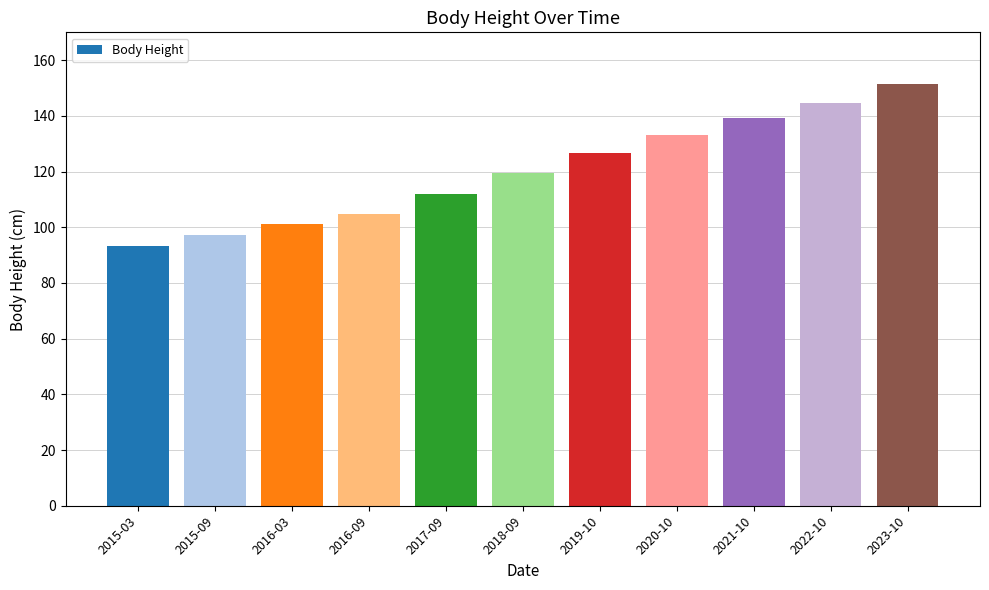

What is the label of the 9th bar from the left?

2021-10